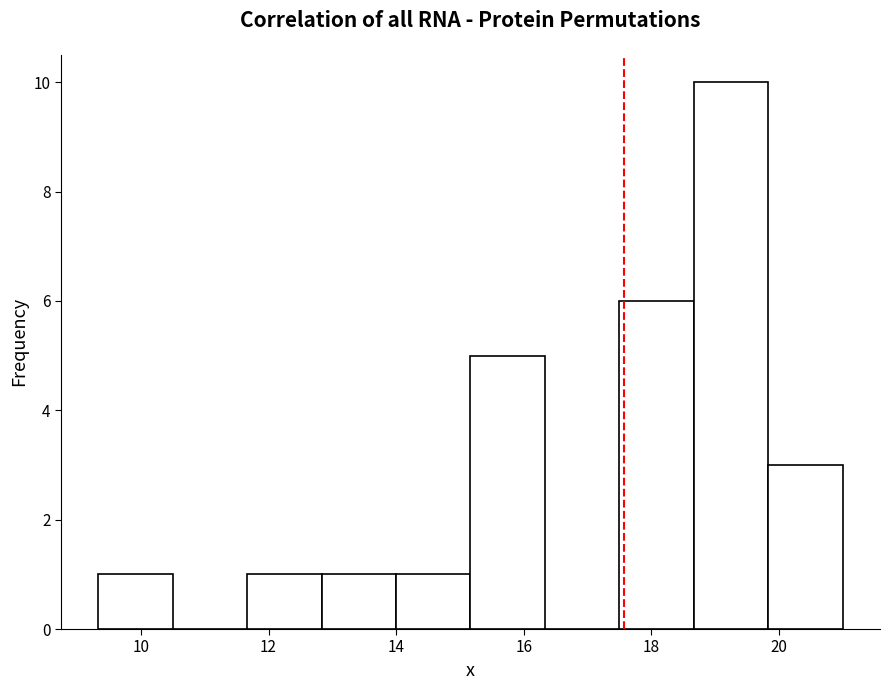

Reading left to right, list every bar in this chart as the range it spans on the x-axis followed by its height. Neither the bar edges nor the heights are printed on the chart, so give them approximately, as read against the axes.

9.4 to 10.4: 1
10.4 to 11.6: 0
11.6 to 12.8: 1
12.8 to 14.0: 1
14.0 to 15.2: 1
15.2 to 16.4: 5
16.4 to 17.4: 0
17.4 to 18.6: 6
18.6 to 19.8: 10
19.8 to 21.0: 3